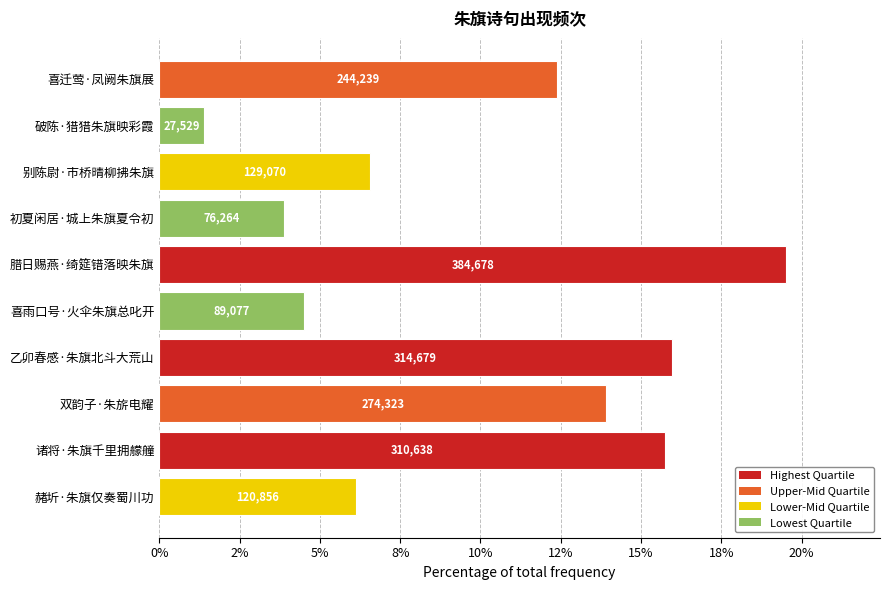

What is the minimum value shown in the chart?

1.4